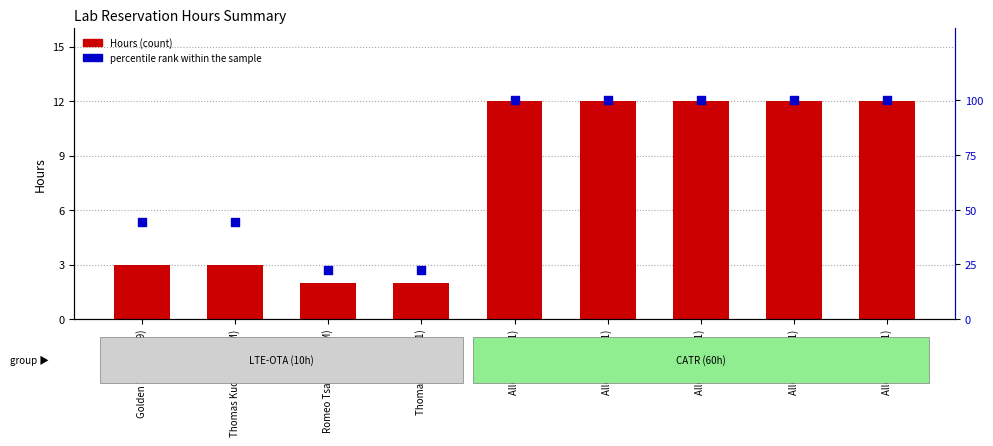

Which series has the widest spread of Y values?

percentile rank within the sample